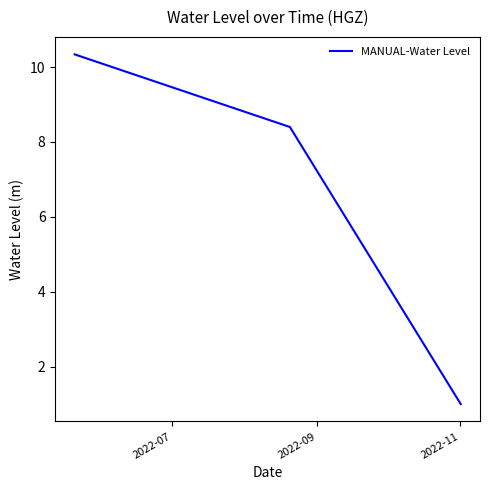

What is the difference between the second highest and minimum values?

7.4